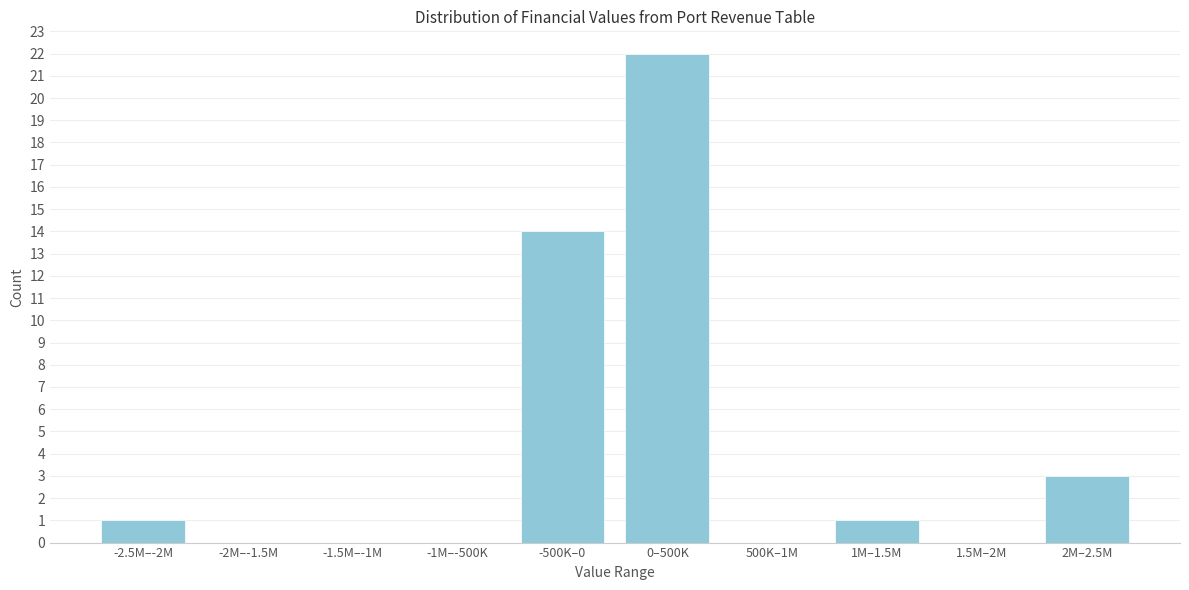

Reading left to right, list all the values displayed in this chart.

-2.5M–-2M=1	-2M–-1.5M=0	-1.5M–-1M=0	-1M–-500K=0	-500K–0=14	0–500K=22	500K–1M=0	1M–1.5M=1	1.5M–2M=0	2M–2.5M=3